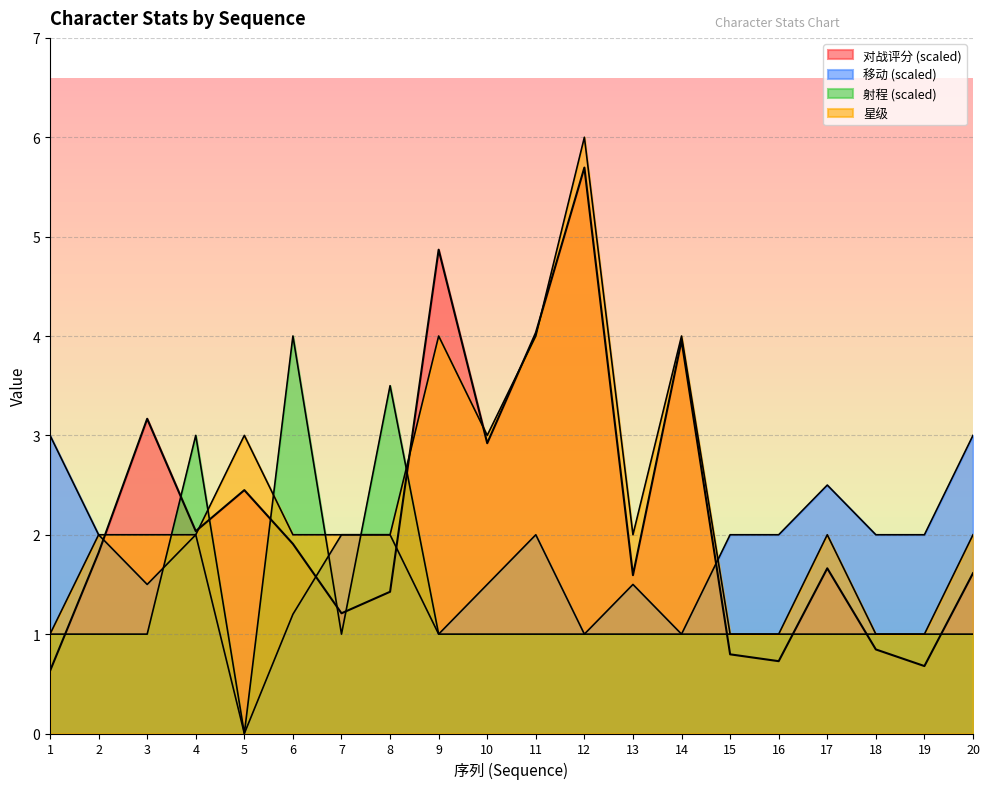

At which category is the sum across all series the highest?

12